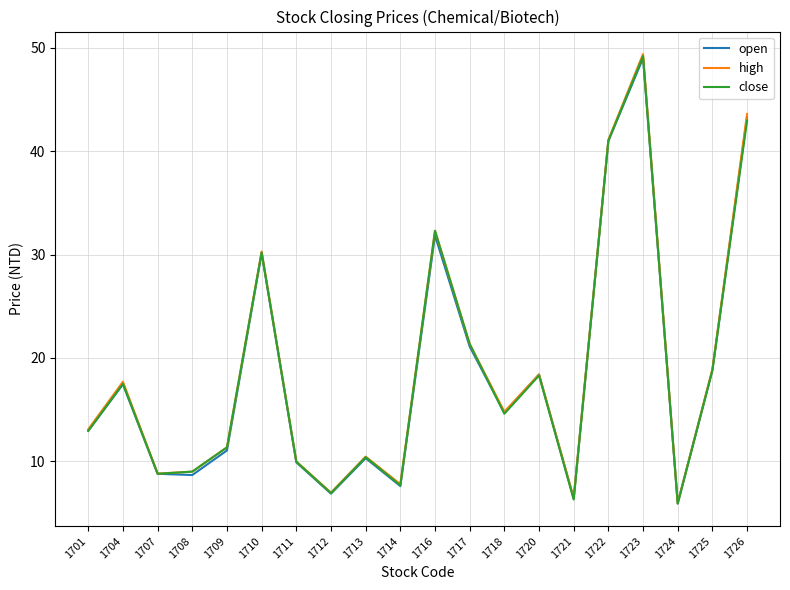

The value of close at 1718 is 10.2. True or false?

False